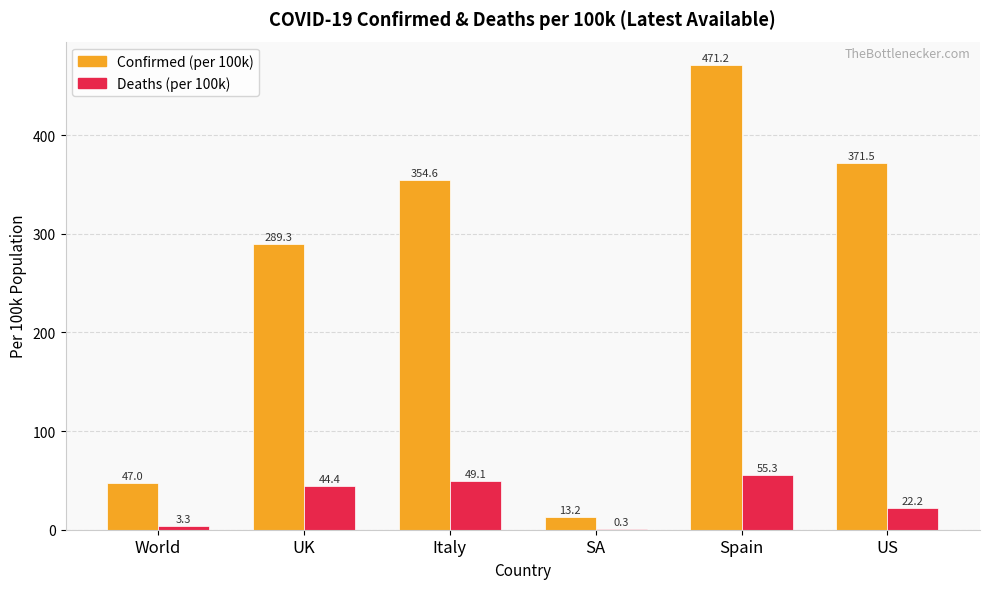

What is the sum of all Confirmed (per 100k) values?

1546.9